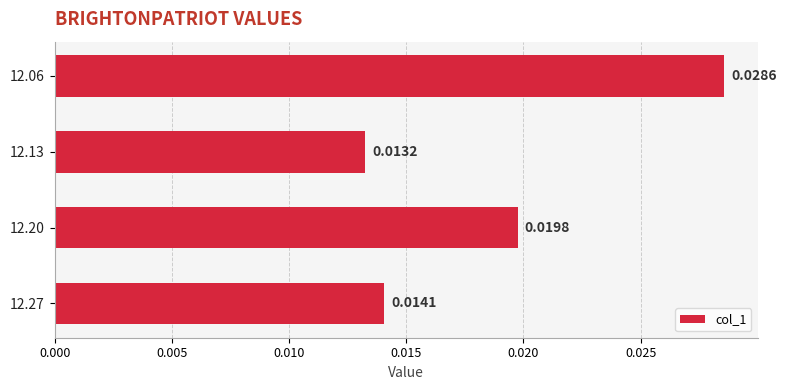

Are the bars horizontal?

Yes